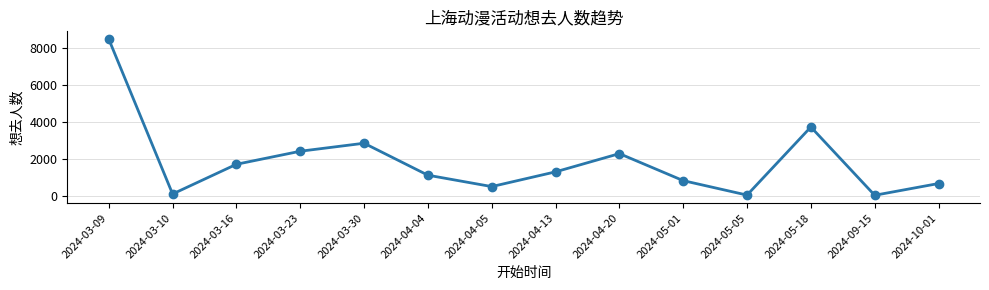

How many lines are shown in the chart?

1